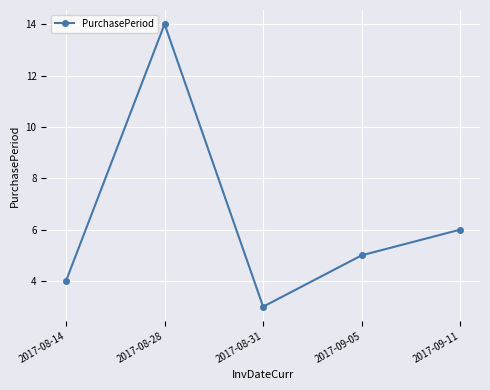

What is the sum of all values?

32